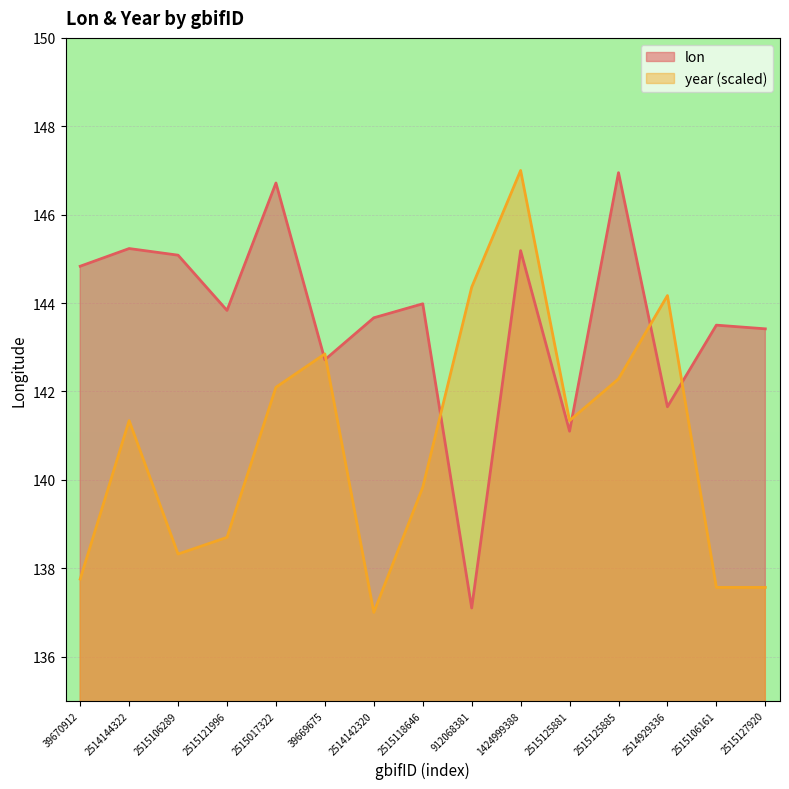

At which label does year first exceed 141?

2514144322